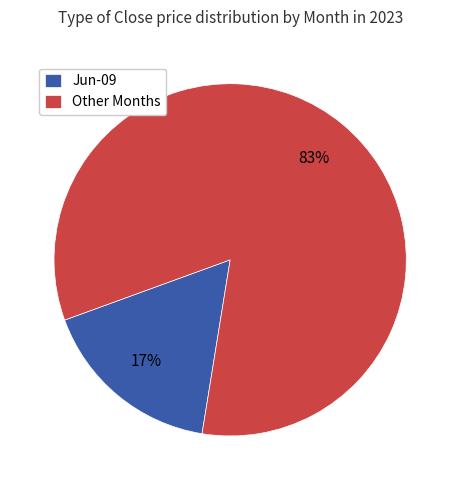

Do Jun-09 and Other Months together represent more than half of the pie?

Yes